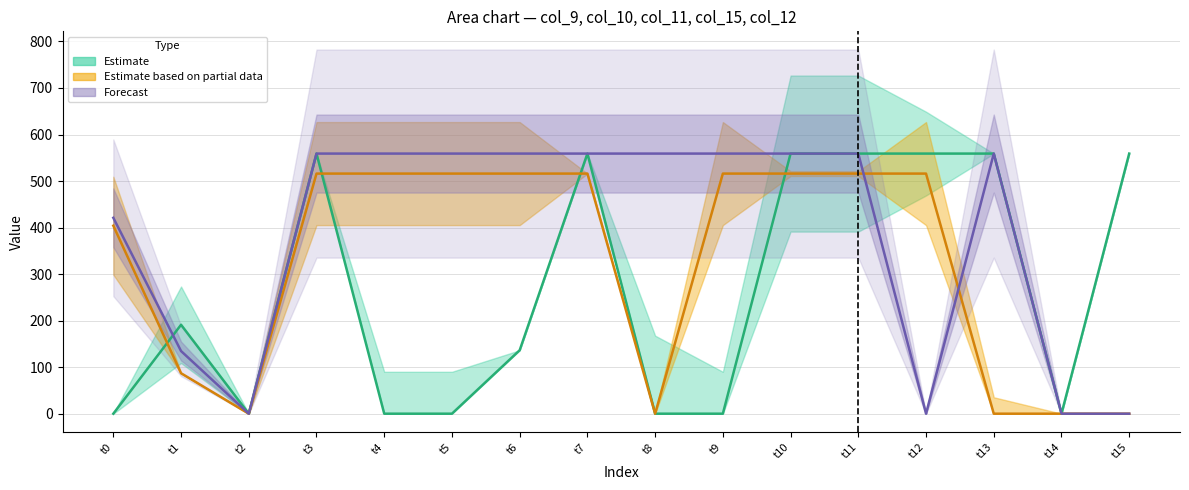

True or false: col_9 has a value of 1005.8 at t13.

False